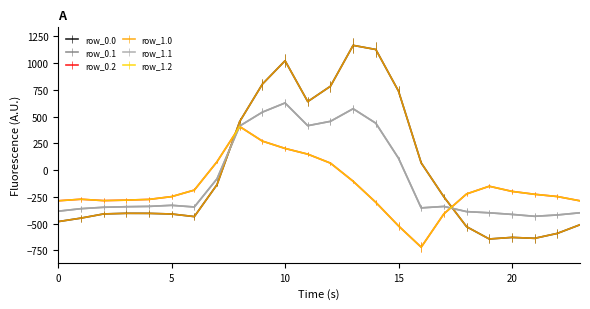

True or false: row_0.1 has more than 0 interior local peaks.

True